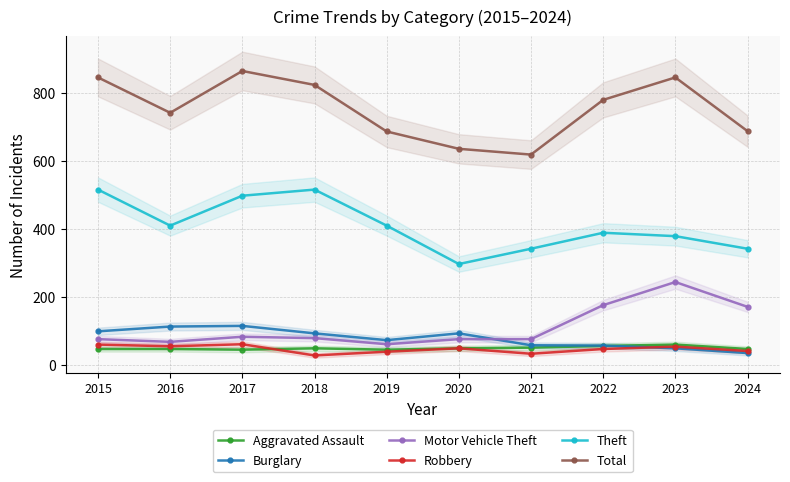

True or false: Aggravated Assault and Theft intersect in this chart.

False